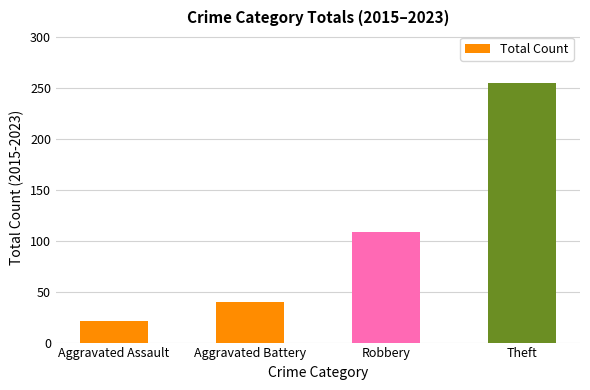

What is the approximate value at Theft, to the nearest 5?

255